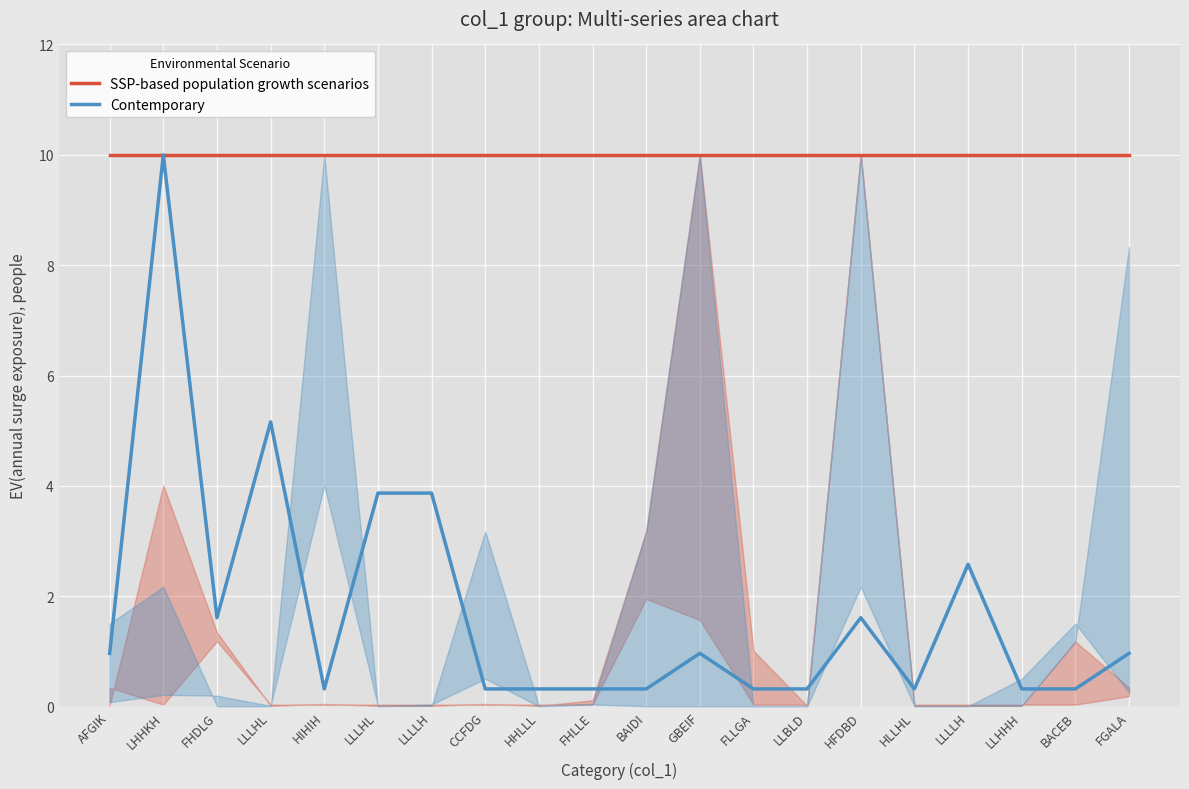

What is the maximum value for SSP-based population growth scenarios?

10.0